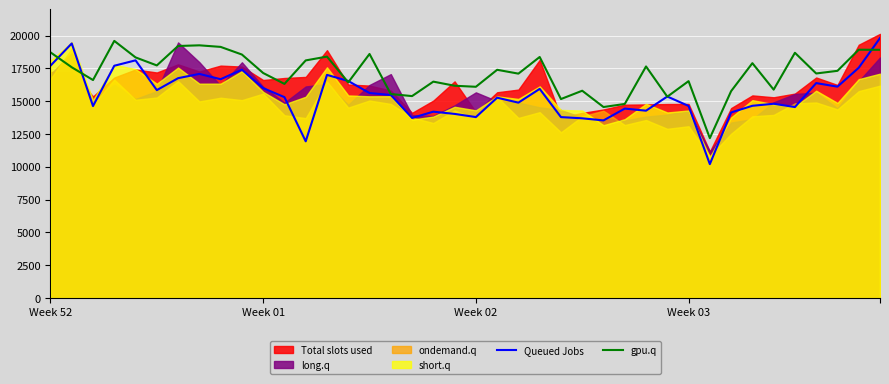

What is the highest value of the gpu.q series?

19600.5